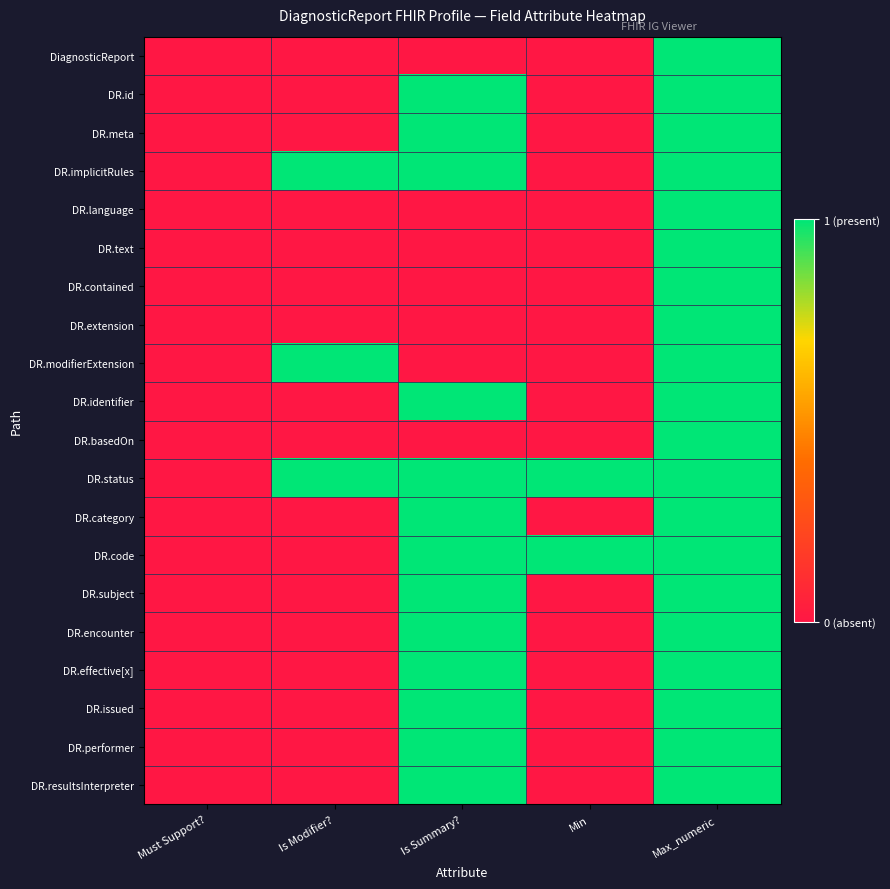

List the series in order of their peak value, highest first.

DiagnosticReport, DR.id, DR.meta, DR.implicitRules, DR.language, DR.text, DR.contained, DR.extension, DR.modifierExtension, DR.identifier, DR.basedOn, DR.status, DR.category, DR.code, DR.subject, DR.encounter, DR.effective[x], DR.issued, DR.performer, DR.resultsInterpreter